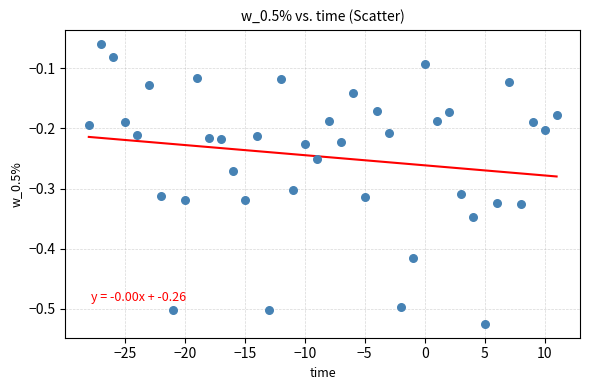

What is the range of Y values (max minus min)?

0.5